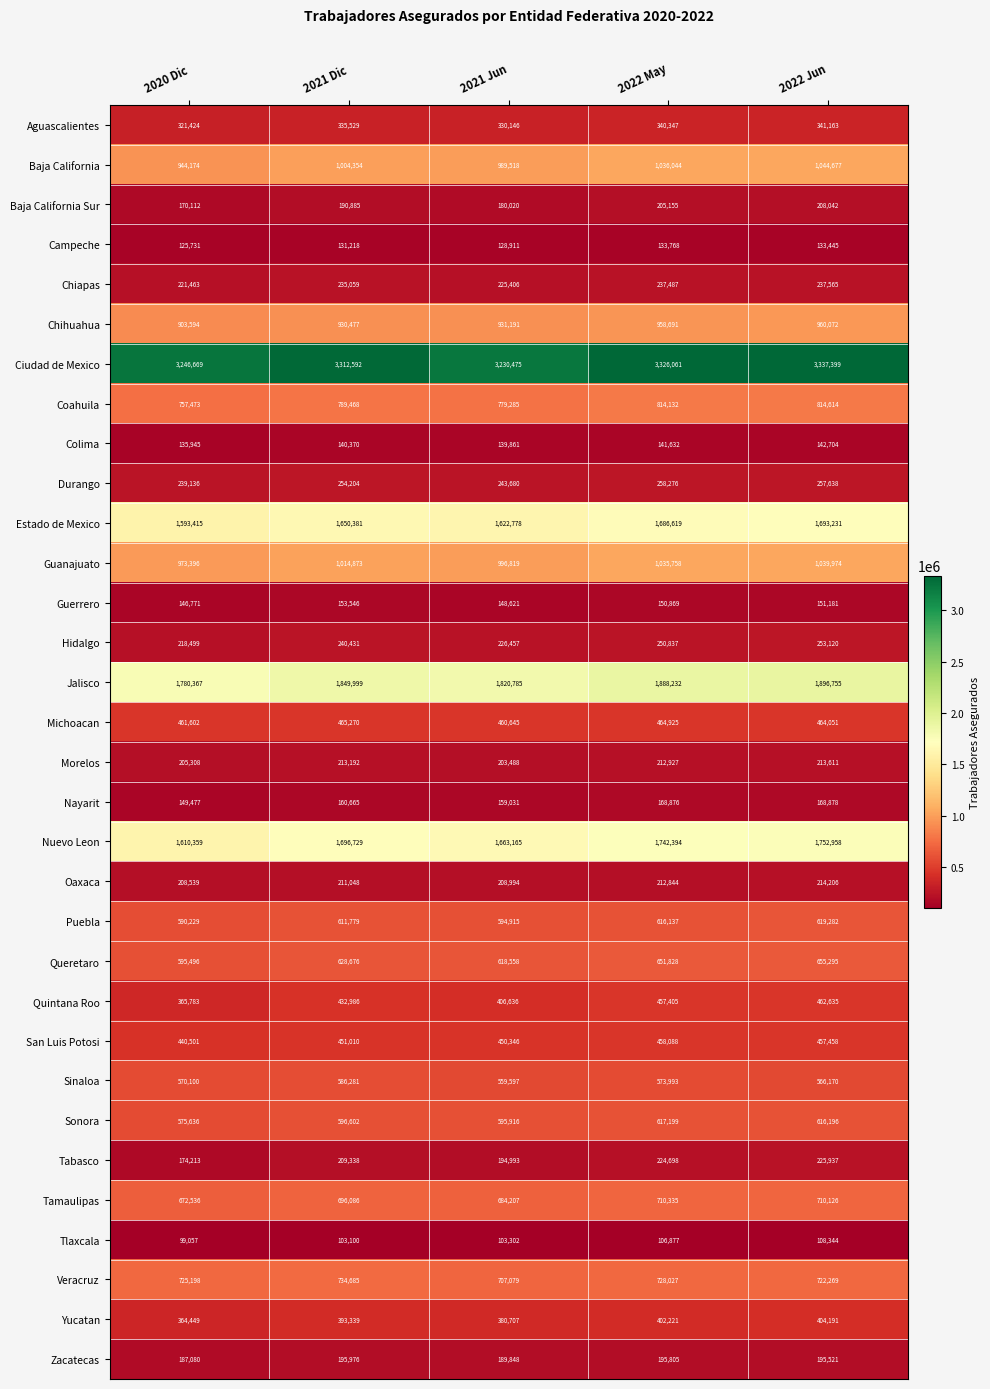

At which label is Baja California Sur closest to 189077?

2021 Dic